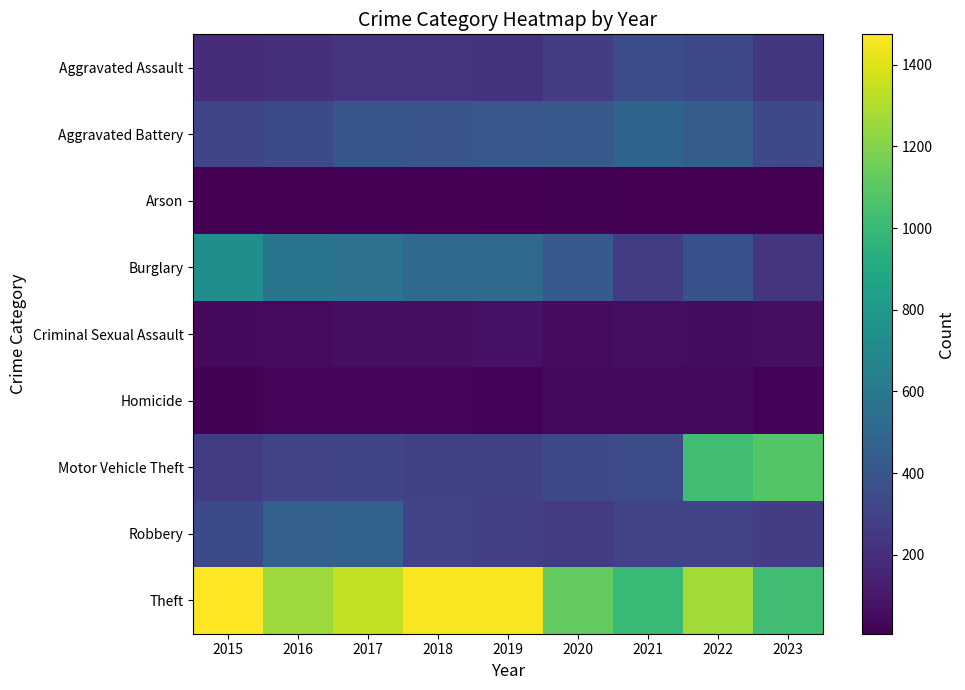

What is the greatest value displayed?

1474